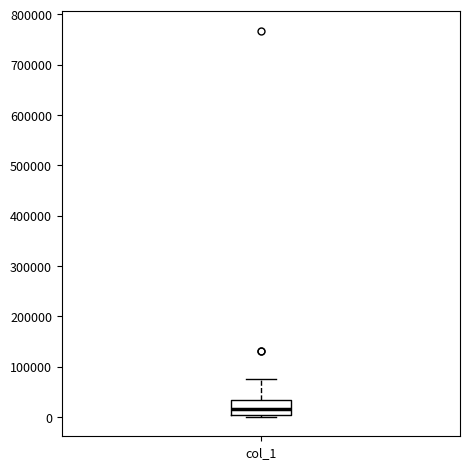

Transcribe this box plot: give where the median line is, the range the box spans, and where the two whiskers end, as read against the y-axis. The values are not printed on the chart, so give them approximately, as read against the axis.

median 20000, box 10000 to 30000, whiskers 0 to 80000